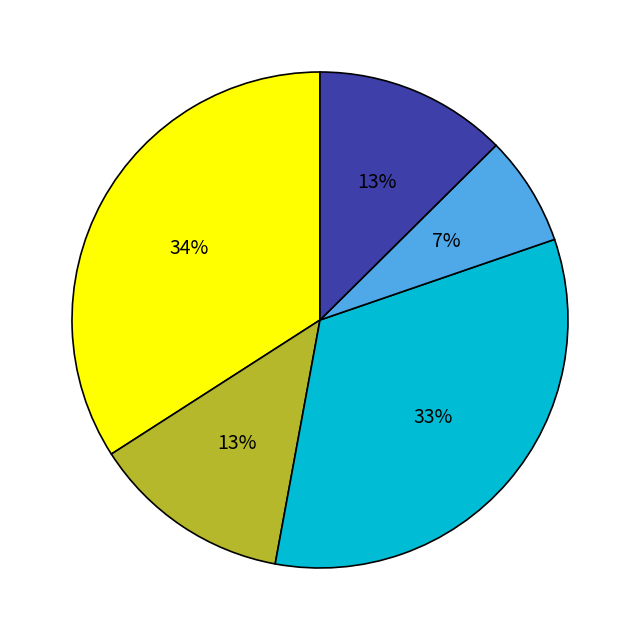

To the nearest percent, what is the difference between the largest and smallest slice percentages?

27%